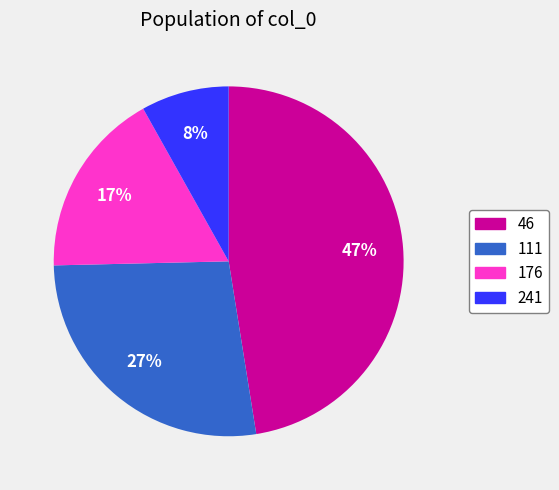

What percentage is the 46 slice, to the nearest percent?

47%